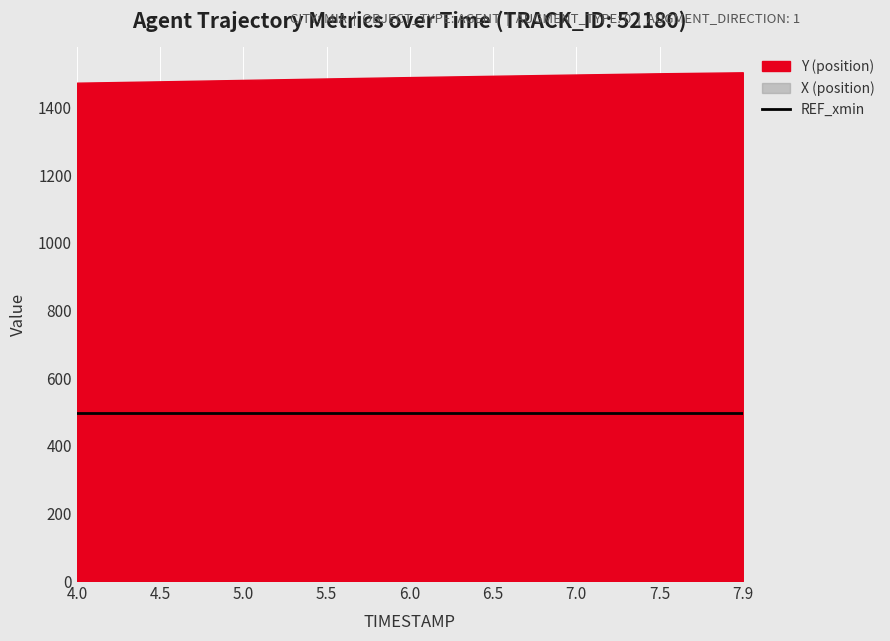

What is the sum of the Y (position) values at 7.5 and 4.0?

2975.9